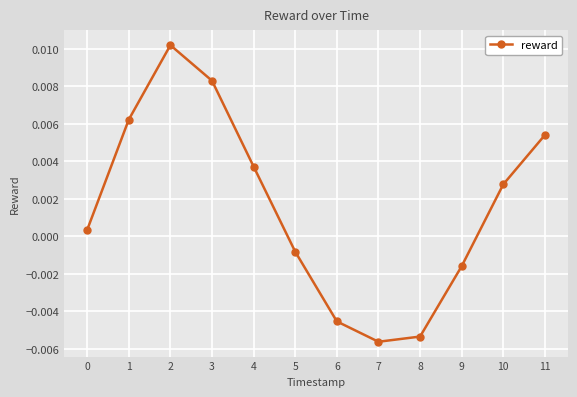

How many interior local valleys (lower than both neighbors) does the data have?

1